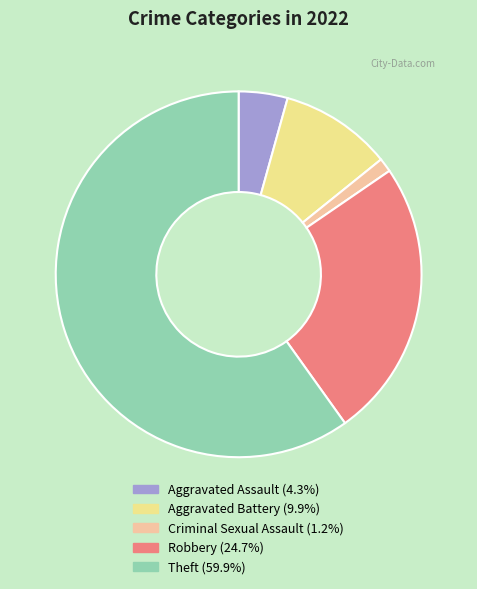

Combined, do Aggravated Battery and Theft account for over 50%?

Yes